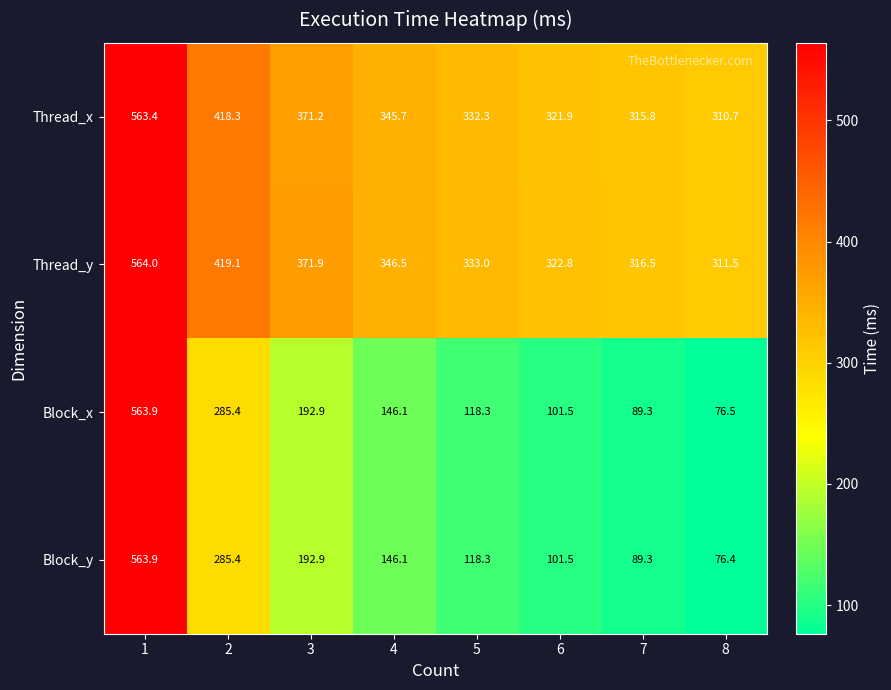

At which category is the sum across all series the highest?

1